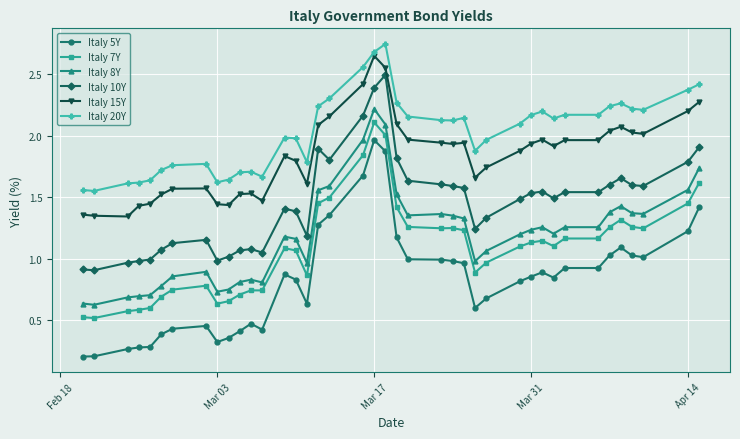

True or false: Italy 7Y and Italy 15Y intersect in this chart.

False